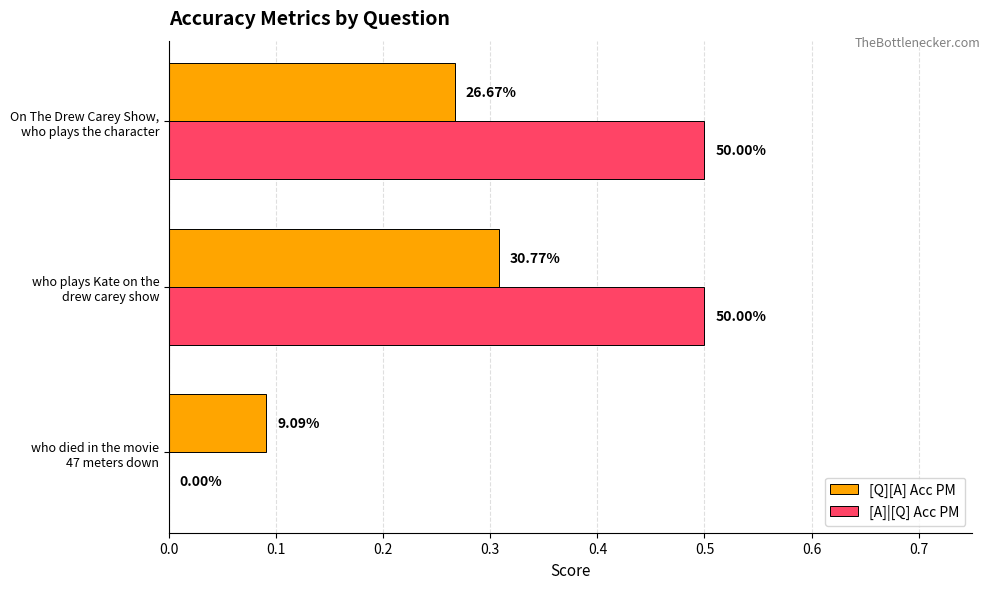

At how many categories does at least one series exceed 0?

3